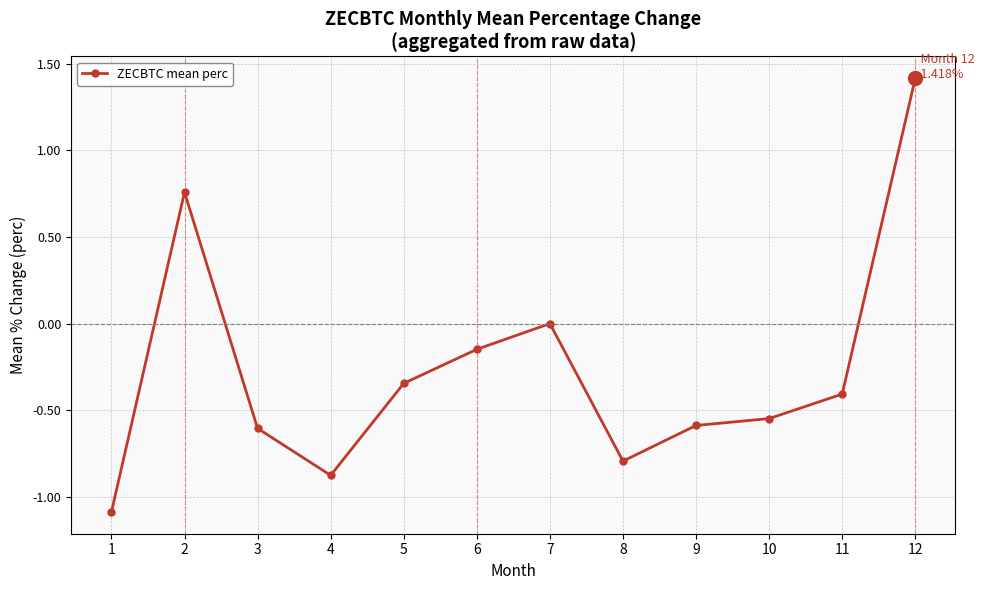

The chart shows a value of -0.8 at 8. True or false?

True